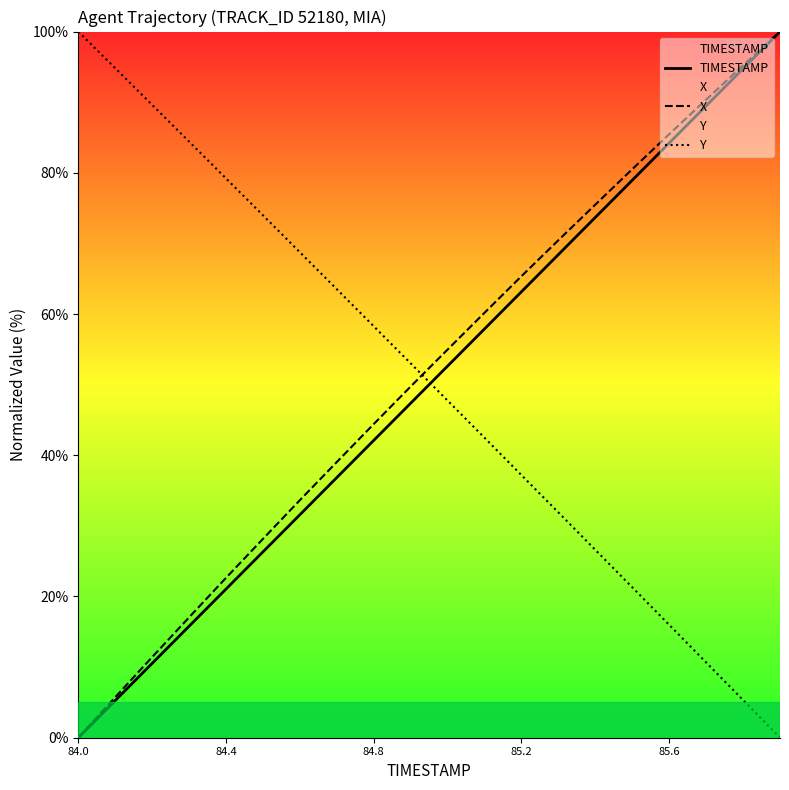

What is the difference between the second highest and minimum values in the X series?

95.2